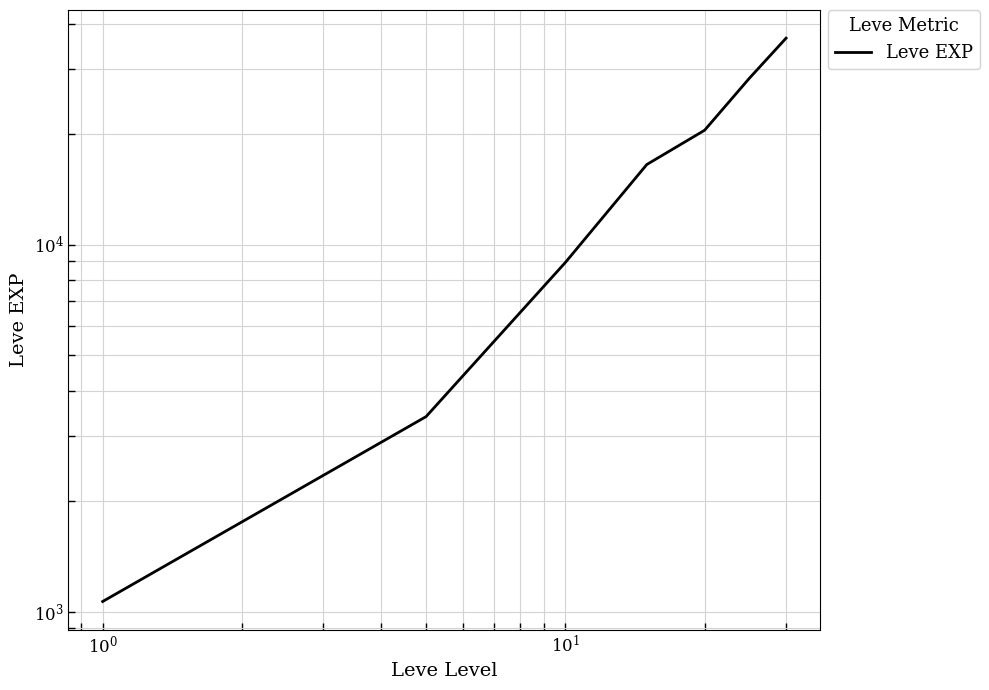

How many series are shown in this chart?

1